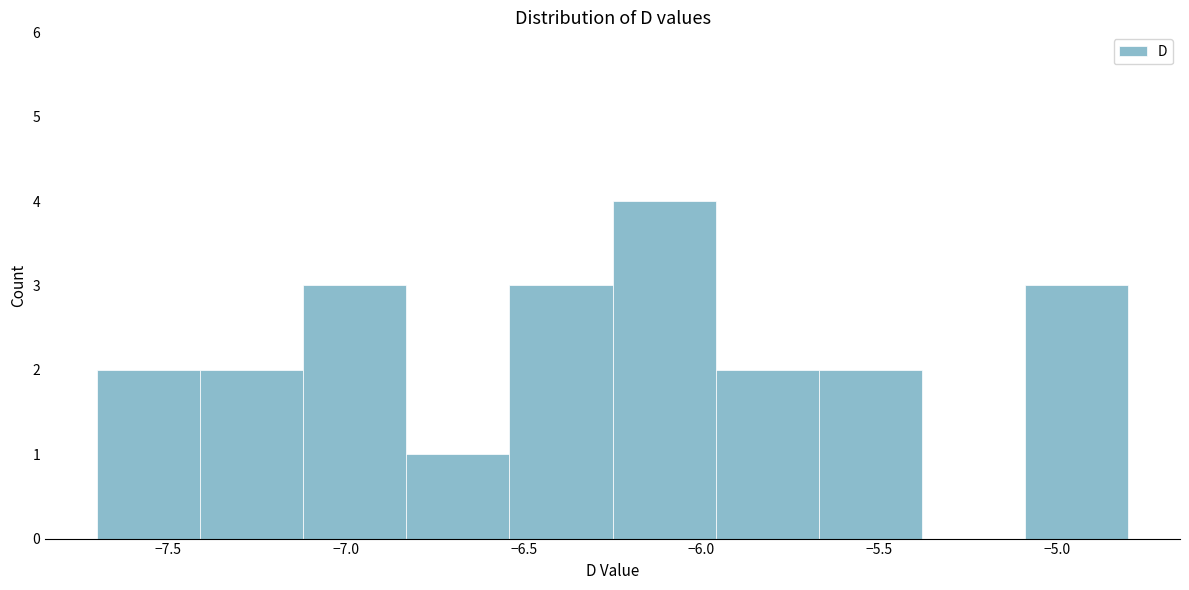

Reading left to right, list every bar in this chart as the range it spans on the x-axis followed by its height. Neither the bar edges nor the heights are printed on the chart, so give them approximately, as read against the axes.

-7.70 to -7.41: 2
-7.41 to -7.12: 2
-7.12 to -6.83: 3
-6.83 to -6.54: 1
-6.54 to -6.25: 3
-6.25 to -5.96: 4
-5.96 to -5.67: 2
-5.67 to -5.38: 2
-5.38 to -5.09: 0
-5.09 to -4.80: 3